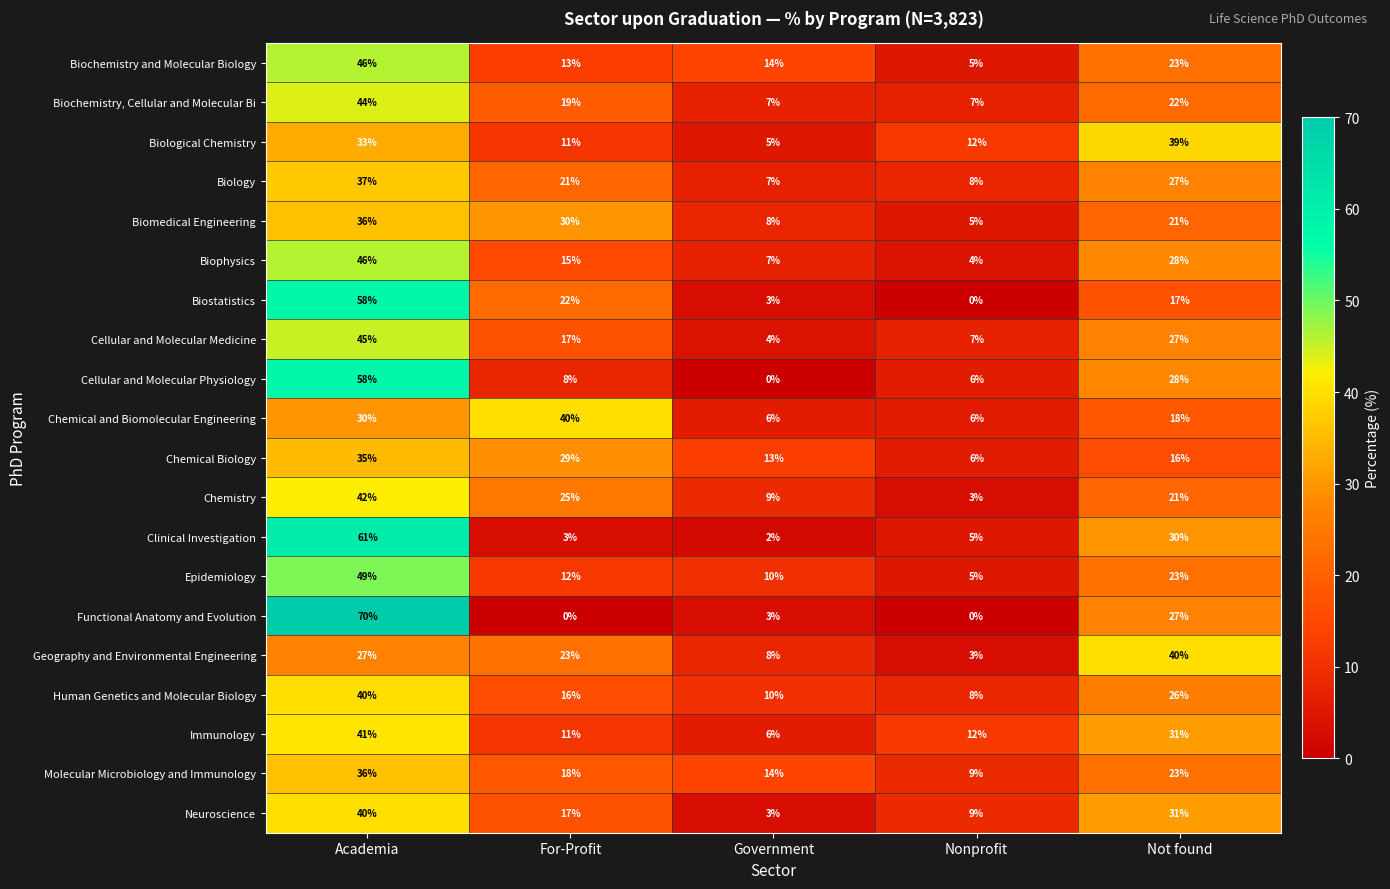

At which label does Cellular and Molecular Medicine reach its minimum?

Government